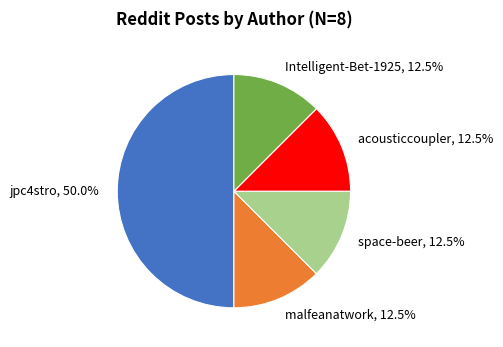

Which slice is the largest?

jpc4stro